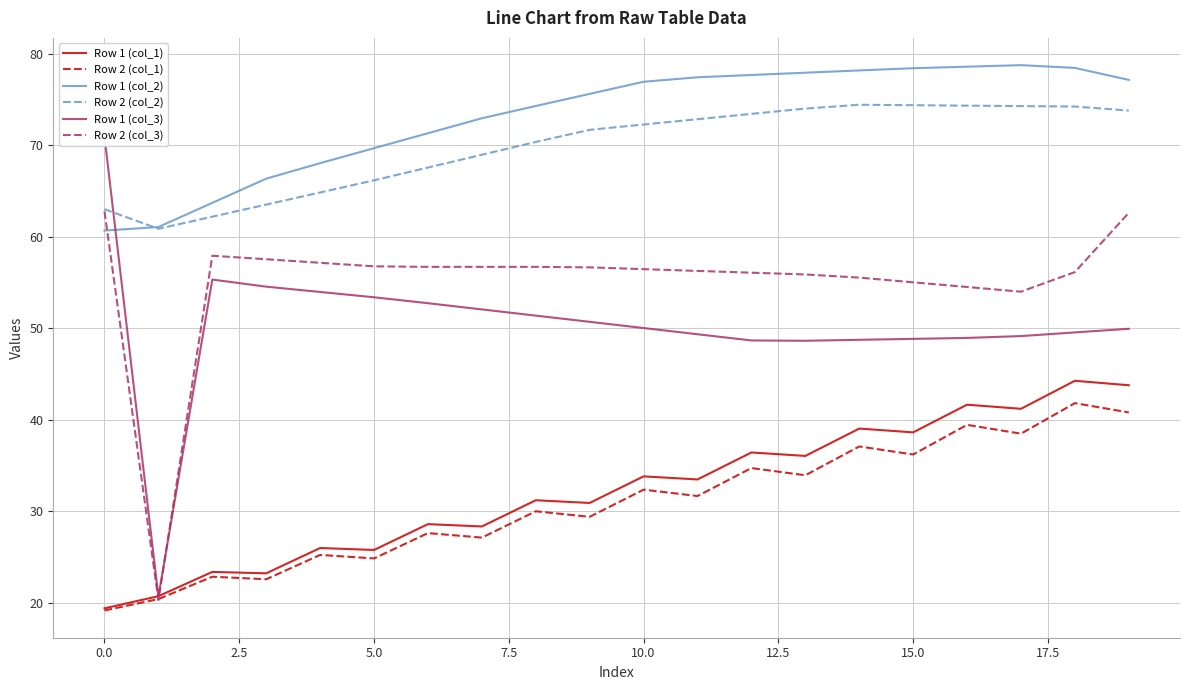

What is the minimum value for Row 2 (col_1)?

19.1